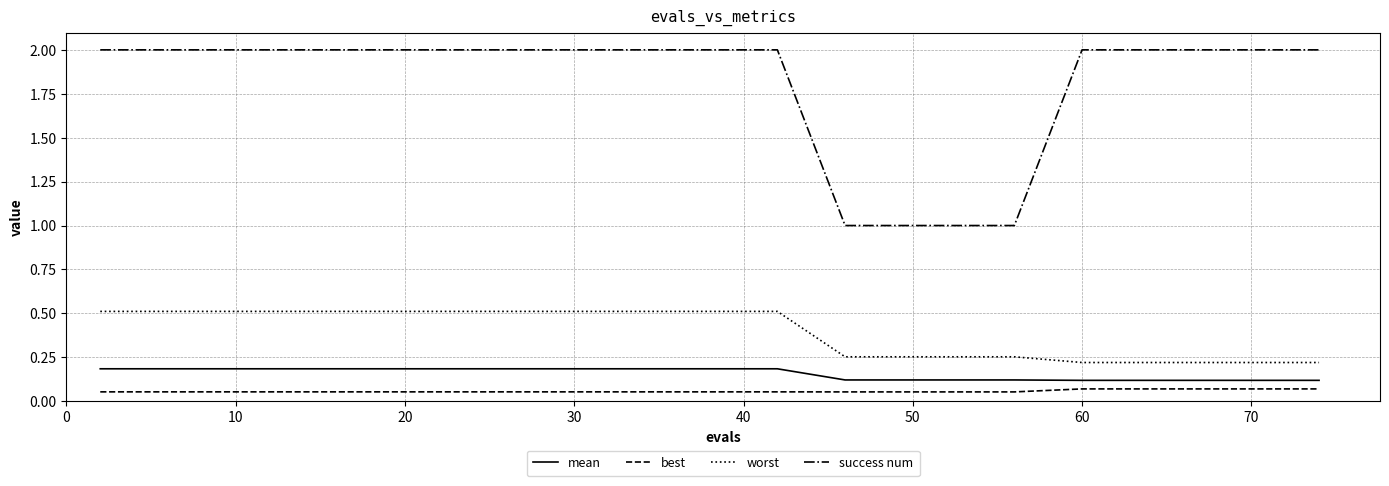

Which series has the largest range (max minus min)?

success num